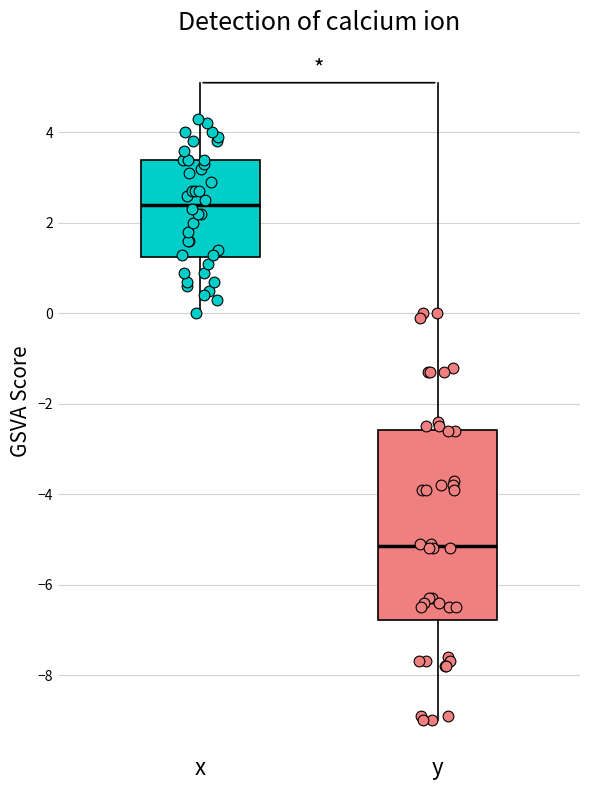

Comparing the boxes themselves (not the whiskers), which one is the tallest?

y